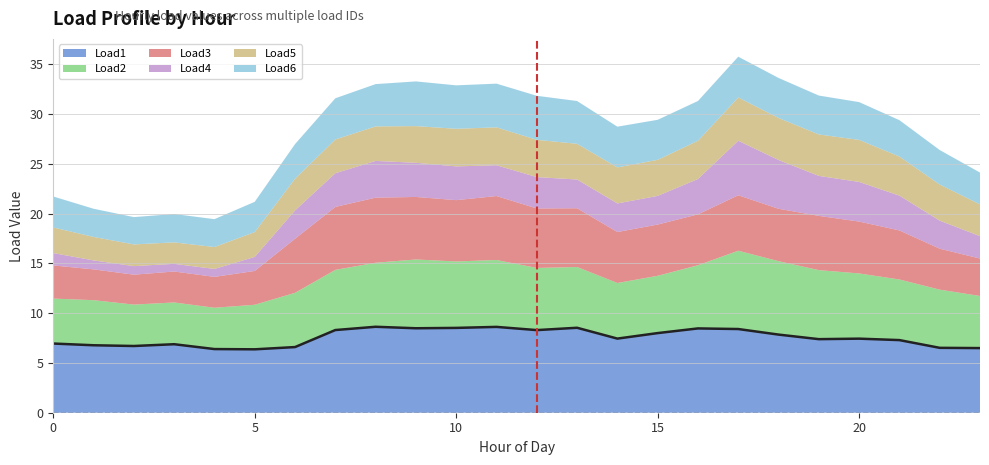

Does the chart have visible grid lines?

Yes